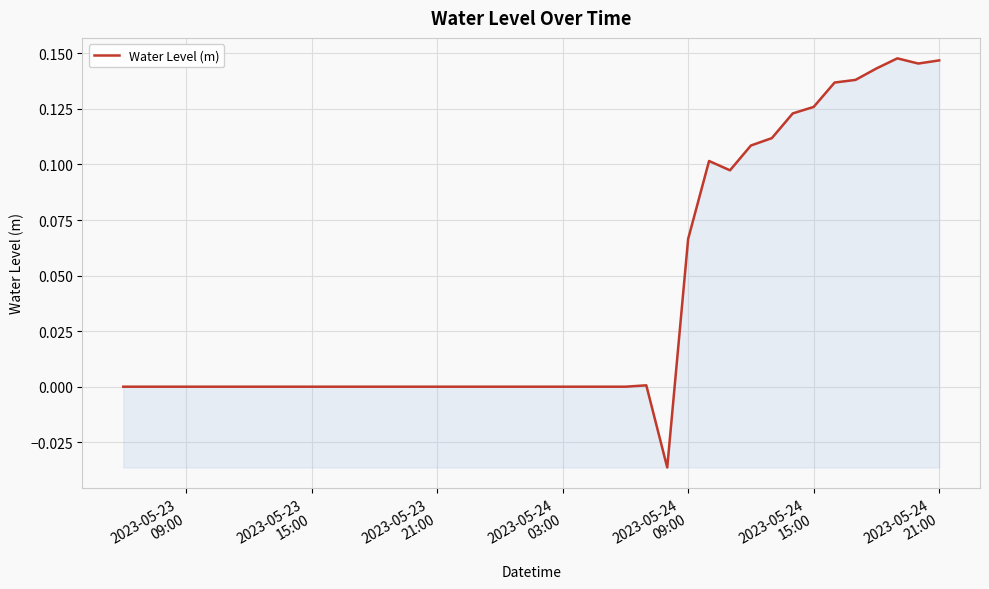

What is the maximum value shown in the chart?

0.1